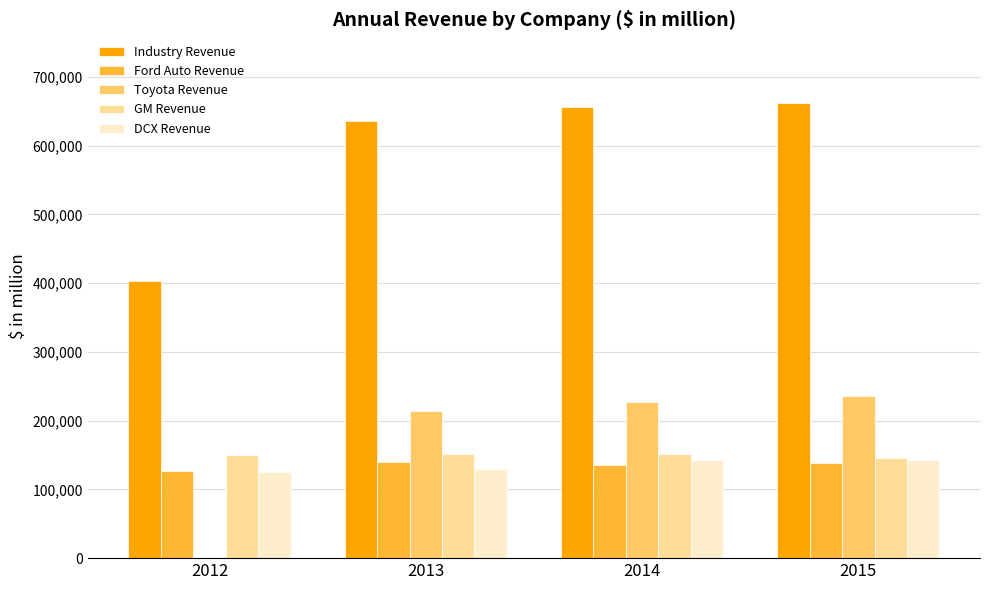

What is the total value across all series at 2015?

1325330.1